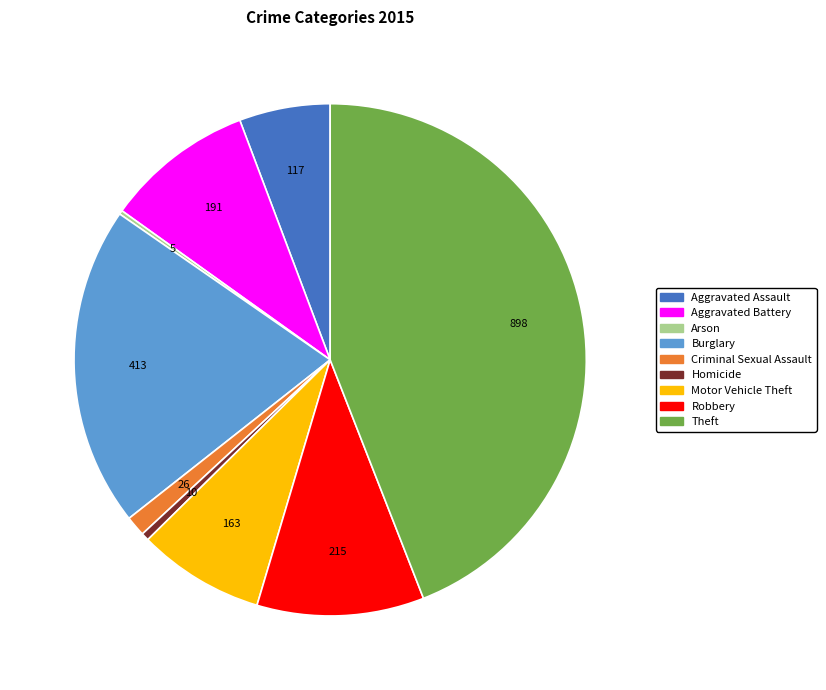

Do Motor Vehicle Theft and Criminal Sexual Assault together represent more than half of the pie?

No